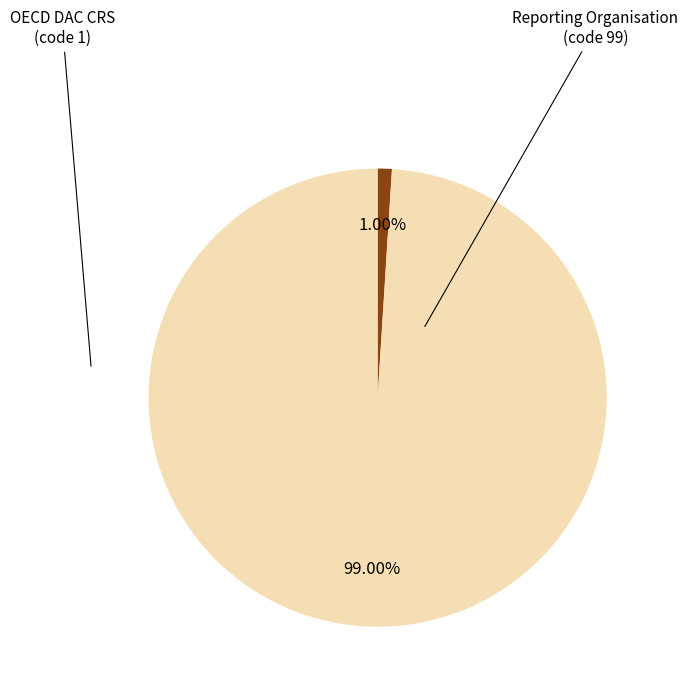

Is OECD DAC CRS the majority of the pie?

No